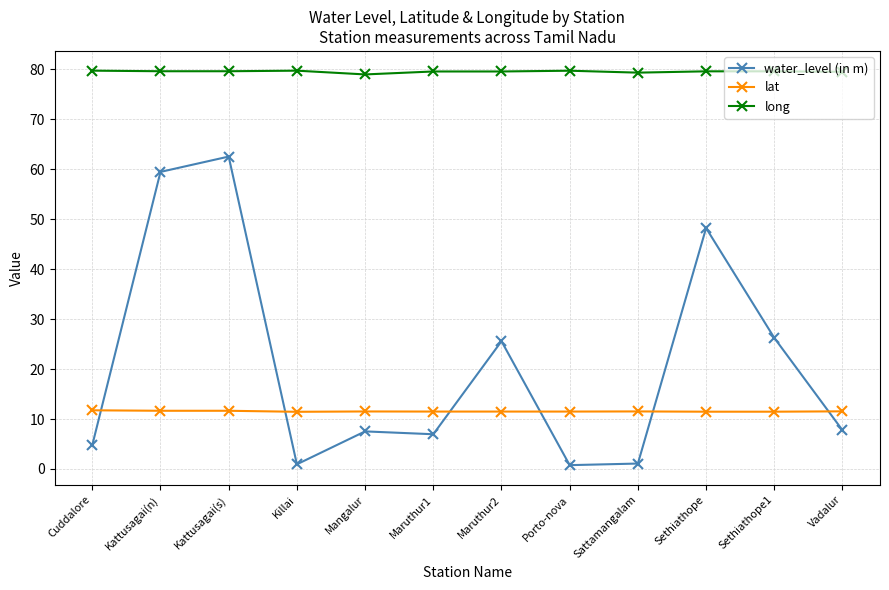

What is the label of the 9th point from the left?

Sattamangalam